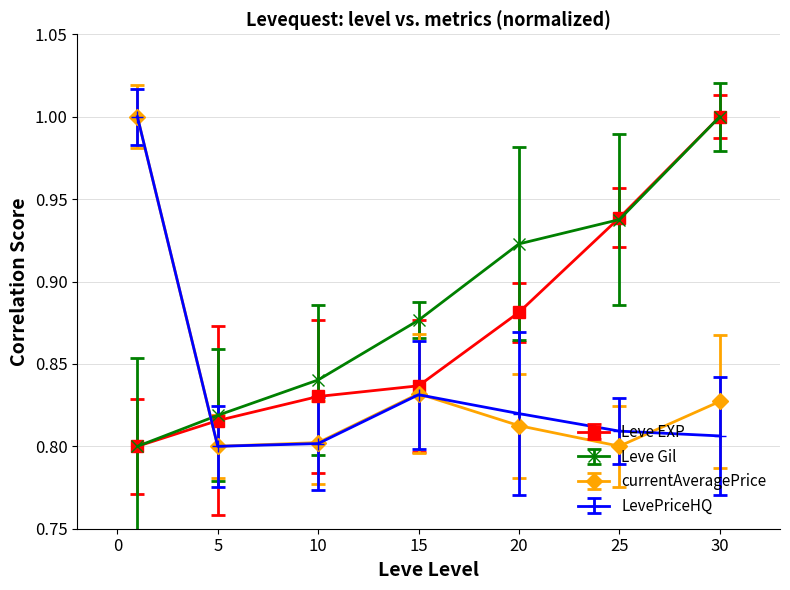

How many categories are shown in the chart?

7